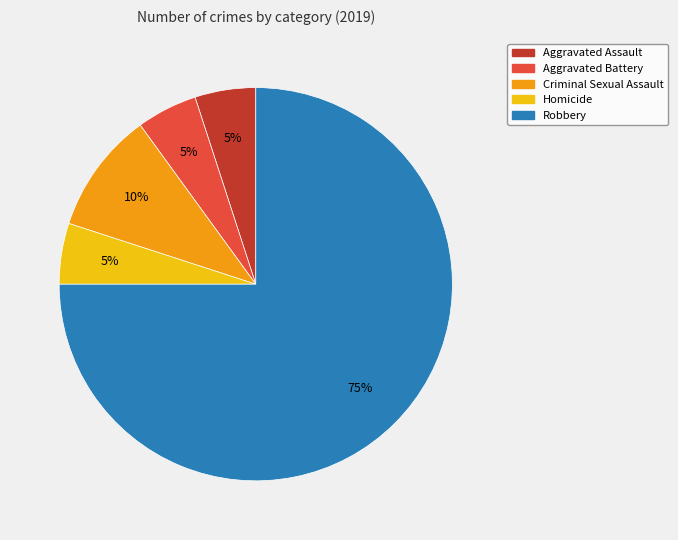

Is the sum of Aggravated Battery and Aggravated Assault greater than half?

No